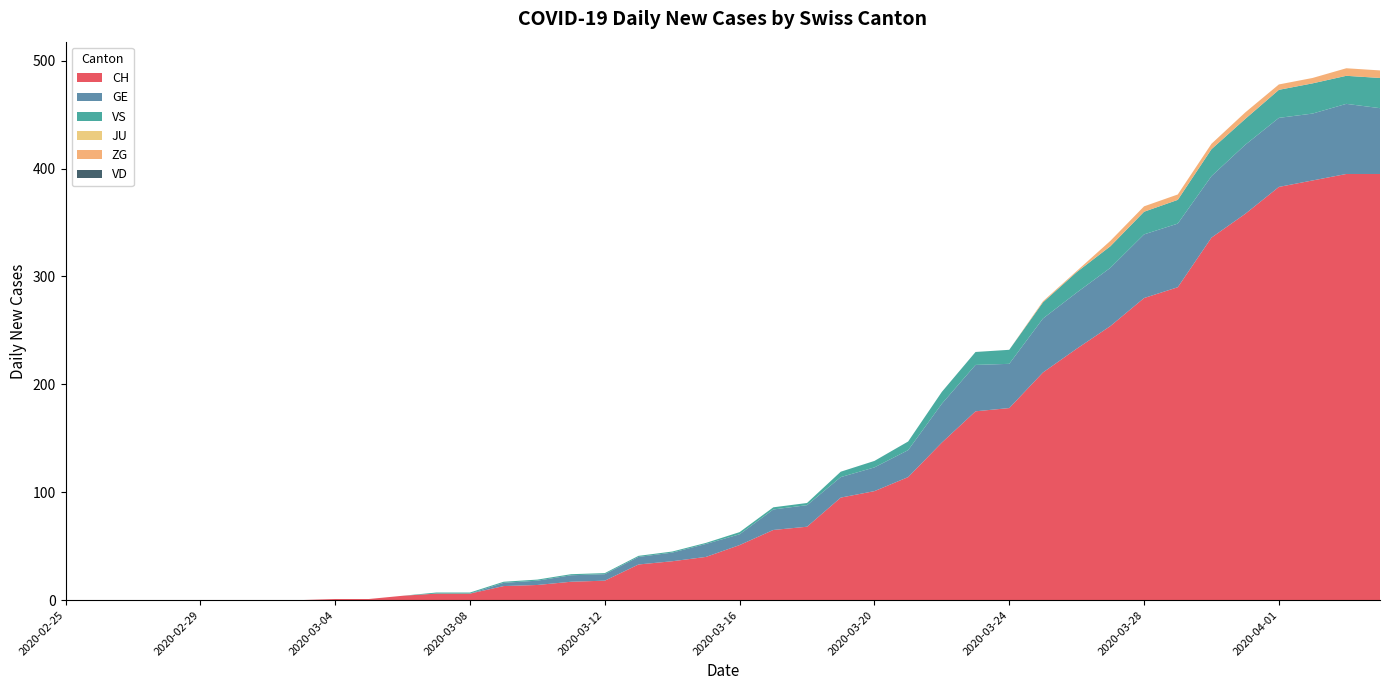

Reading right to left, list all the values displayed in this chart.

CH: 2020-04-04=395	2020-04-03=395	2020-04-02=389	2020-04-01=383	2020-03-31=358	2020-03-30=336	2020-03-29=290	2020-03-28=280	2020-03-27=254	2020-03-26=233	2020-03-25=211	2020-03-24=178	2020-03-23=175	2020-03-22=146	2020-03-21=114	2020-03-20=101	2020-03-19=95	2020-03-18=68	2020-03-17=65	2020-03-16=51	2020-03-15=40	2020-03-14=36	2020-03-13=33	2020-03-12=18	2020-03-11=17	2020-03-10=14	2020-03-09=13	2020-03-08=6	2020-03-07=6	2020-03-06=4	2020-03-05=1	2020-03-04=1	2020-03-03=0	2020-03-02=0	2020-03-01=0	2020-02-29=0	2020-02-28=0	2020-02-27=0	2020-02-26=0	2020-02-25=0
GE: 2020-04-04=61	2020-04-03=65	2020-04-02=62	2020-04-01=64	2020-03-31=64	2020-03-30=57	2020-03-29=59	2020-03-28=59	2020-03-27=54	2020-03-26=52	2020-03-25=50	2020-03-24=41	2020-03-23=43	2020-03-22=36	2020-03-21=25	2020-03-20=22	2020-03-19=19	2020-03-18=20	2020-03-17=19	2020-03-16=10	2020-03-15=12	2020-03-14=8	2020-03-13=7	2020-03-12=6	2020-03-11=6	2020-03-10=4	2020-03-09=3	2020-03-08=0	2020-03-07=0	2020-03-06=0	2020-03-05=0	2020-03-04=0	2020-03-03=0	2020-03-02=0	2020-03-01=0	2020-02-29=0	2020-02-28=0	2020-02-27=0	2020-02-26=0	2020-02-25=0
VS: 2020-04-04=28	2020-04-03=26	2020-04-02=28	2020-04-01=26	2020-03-31=24	2020-03-30=25	2020-03-29=22	2020-03-28=21	2020-03-27=20	2020-03-26=19	2020-03-25=15	2020-03-24=13	2020-03-23=12	2020-03-22=11	2020-03-21=8	2020-03-20=6	2020-03-19=5	2020-03-18=2	2020-03-17=2	2020-03-16=2	2020-03-15=1	2020-03-14=1	2020-03-13=1	2020-03-12=1	2020-03-11=1	2020-03-10=1	2020-03-09=1	2020-03-08=1	2020-03-07=1	2020-03-06=0	2020-03-05=0	2020-03-04=0	2020-03-03=0	2020-03-02=0	2020-03-01=0	2020-02-29=0	2020-02-28=0	2020-02-27=0	2020-02-26=0	2020-02-25=0
JU: 2020-04-04=0	2020-04-03=0	2020-04-02=0	2020-04-01=0	2020-03-31=0	2020-03-30=0	2020-03-29=0	2020-03-28=0	2020-03-27=0	2020-03-26=0	2020-03-25=0	2020-03-24=0	2020-03-23=0	2020-03-22=0	2020-03-21=0	2020-03-20=0	2020-03-19=0	2020-03-18=0	2020-03-17=0	2020-03-16=0	2020-03-15=0	2020-03-14=0	2020-03-13=0	2020-03-12=0	2020-03-11=0	2020-03-10=0	2020-03-09=0	2020-03-08=0	2020-03-07=0	2020-03-06=0	2020-03-05=0	2020-03-04=0	2020-03-03=0	2020-03-02=0	2020-03-01=0	2020-02-29=0	2020-02-28=0	2020-02-27=0	2020-02-26=0	2020-02-25=0
ZG: 2020-04-04=7	2020-04-03=7	2020-04-02=5	2020-04-01=5	2020-03-31=6	2020-03-30=5	2020-03-29=5	2020-03-28=5	2020-03-27=5	2020-03-26=1	2020-03-25=1	2020-03-24=0	2020-03-23=0	2020-03-22=0	2020-03-21=0	2020-03-20=0	2020-03-19=0	2020-03-18=0	2020-03-17=0	2020-03-16=0	2020-03-15=0	2020-03-14=0	2020-03-13=0	2020-03-12=0	2020-03-11=0	2020-03-10=0	2020-03-09=0	2020-03-08=0	2020-03-07=0	2020-03-06=0	2020-03-05=0	2020-03-04=0	2020-03-03=0	2020-03-02=0	2020-03-01=0	2020-02-29=0	2020-02-28=0	2020-02-27=0	2020-02-26=0	2020-02-25=0
VD: 2020-04-04=0	2020-04-03=0	2020-04-02=0	2020-04-01=0	2020-03-31=0	2020-03-30=0	2020-03-29=0	2020-03-28=0	2020-03-27=0	2020-03-26=0	2020-03-25=0	2020-03-24=0	2020-03-23=0	2020-03-22=0	2020-03-21=0	2020-03-20=0	2020-03-19=0	2020-03-18=0	2020-03-17=0	2020-03-16=0	2020-03-15=0	2020-03-14=0	2020-03-13=0	2020-03-12=0	2020-03-11=0	2020-03-10=0	2020-03-09=0	2020-03-08=0	2020-03-07=0	2020-03-06=0	2020-03-05=0	2020-03-04=0	2020-03-03=0	2020-03-02=0	2020-03-01=0	2020-02-29=0	2020-02-28=0	2020-02-27=0	2020-02-26=0	2020-02-25=0